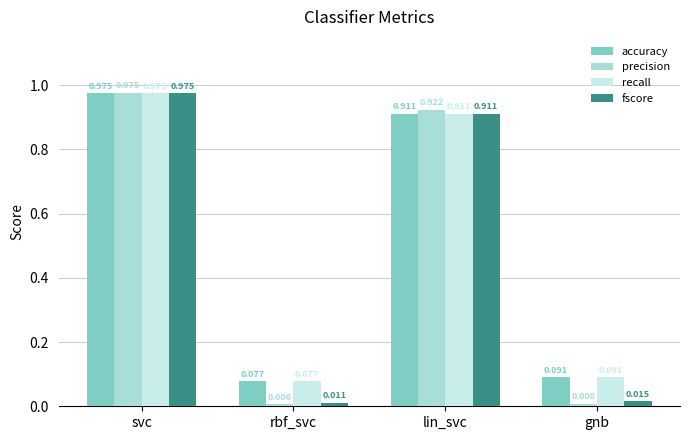

Where is recall nearest to the value 0?

rbf_svc